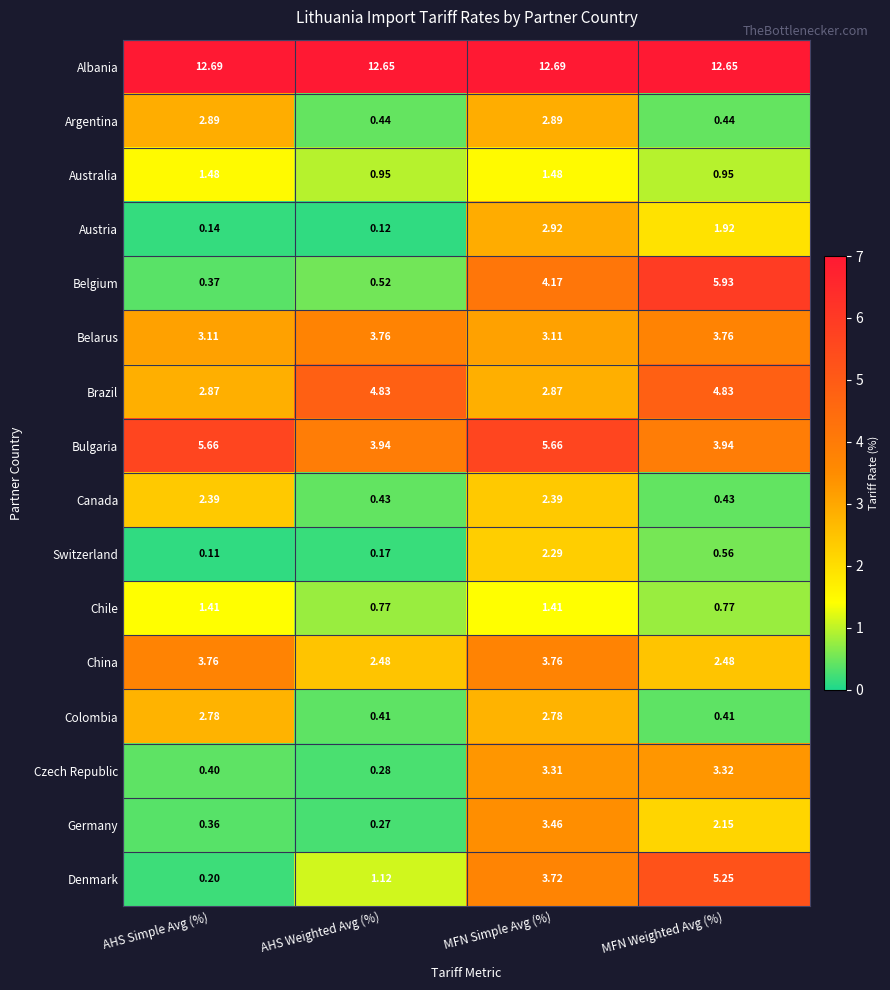

At which label does Germany reach its minimum?

AHS Weighted Avg (%)